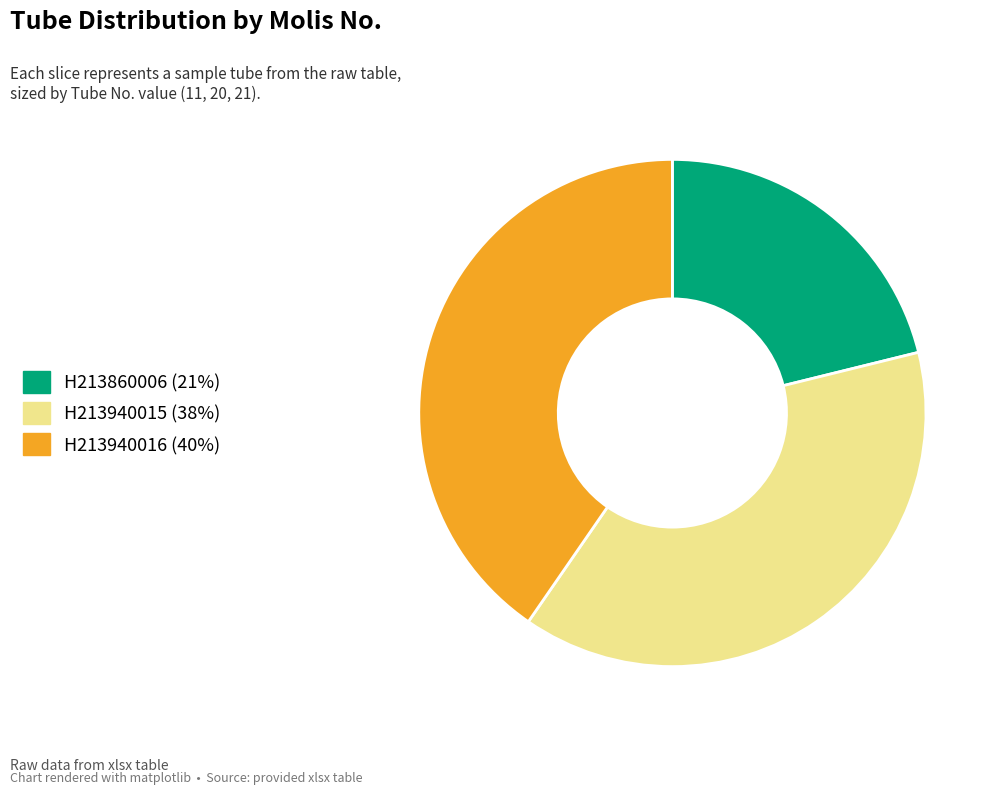

The H213940016 slice represents 34% of the pie. True or false?

False